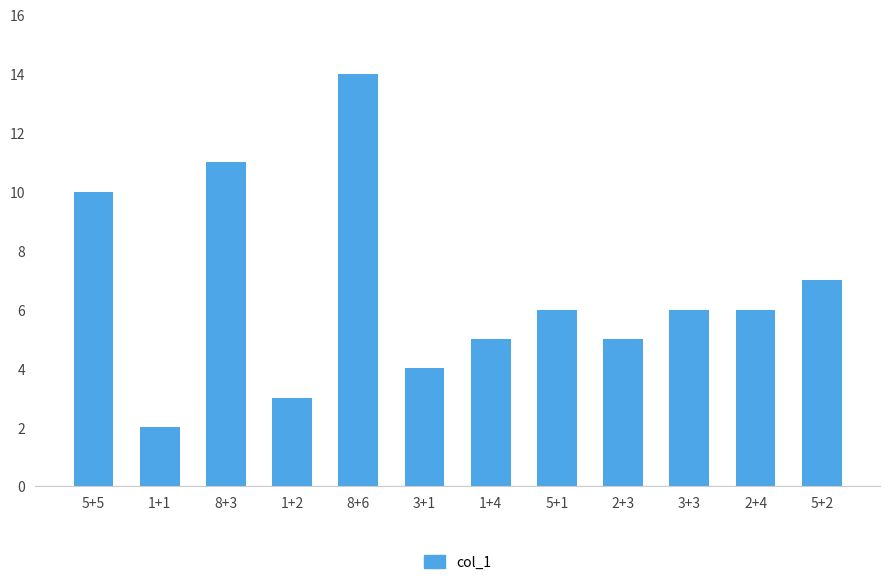

The value at 5+5 is 10. True or false?

True